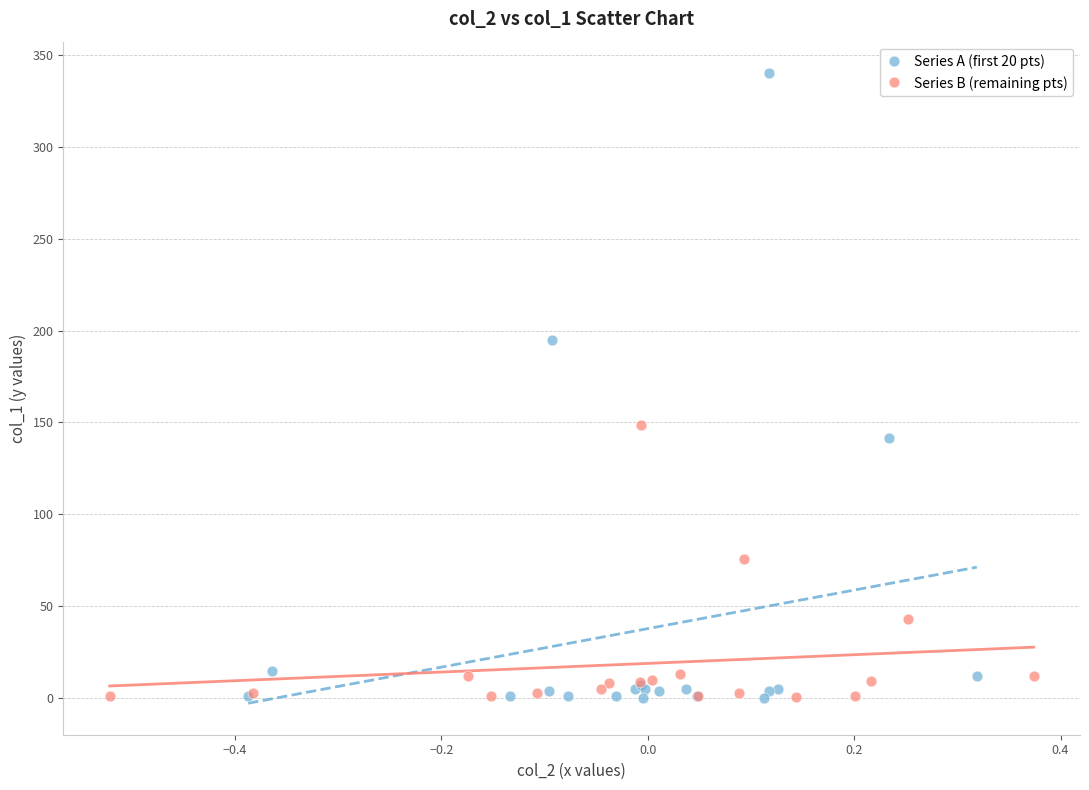

What are all the series names shown in the legend?

Series A (first 20 pts), Series B (remaining pts)